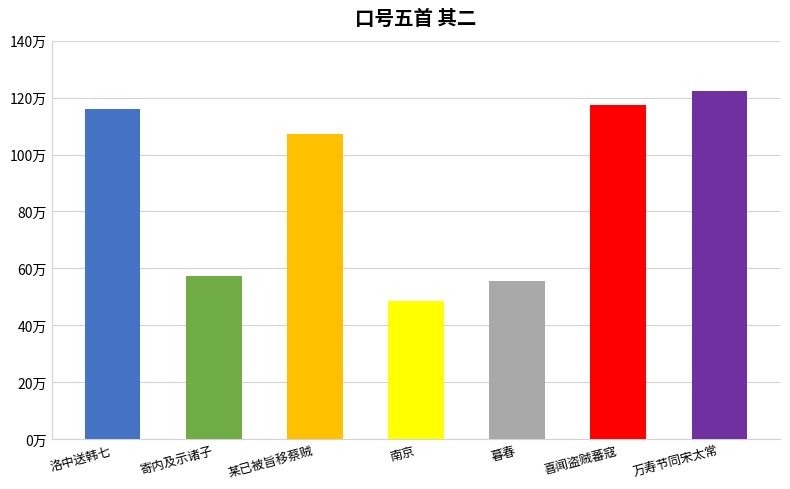

What is the sum of the values at 某已被旨移蔡贼起旁郡未果进发今日上城部分民兵阅视战舰口号五首 其二 and 寄内及示诸子口号五首 其二?

1643610